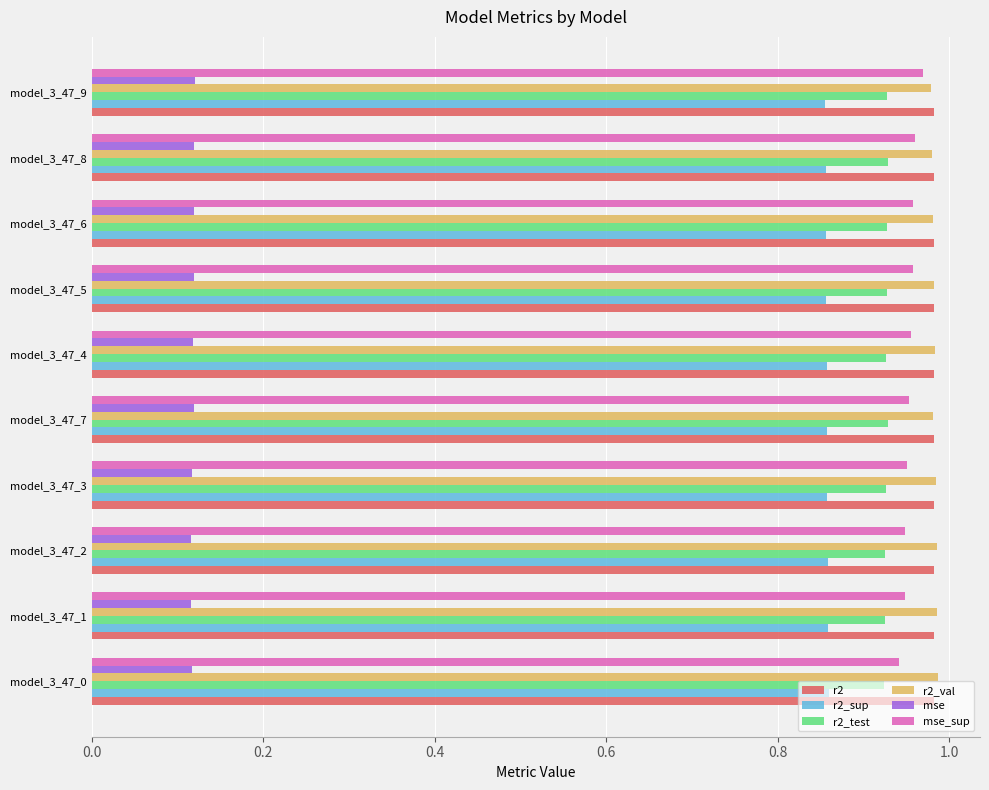

At how many categories does at least one series exceed 0?

10